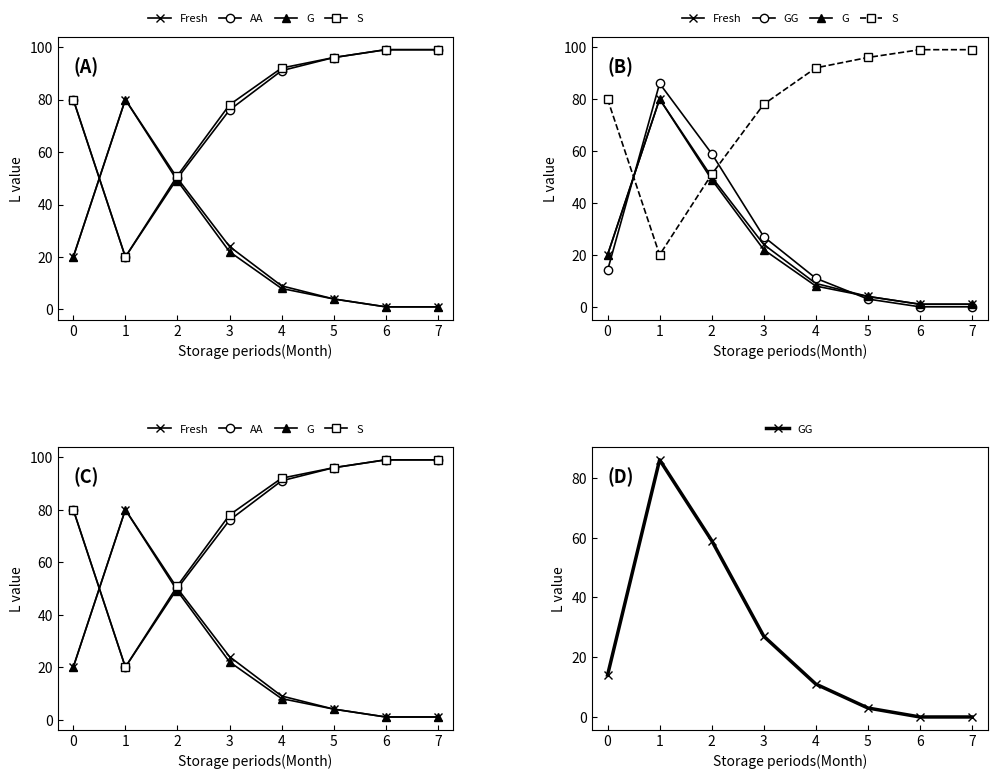

After their last crossing, which series has the higher values: S or GG?

S